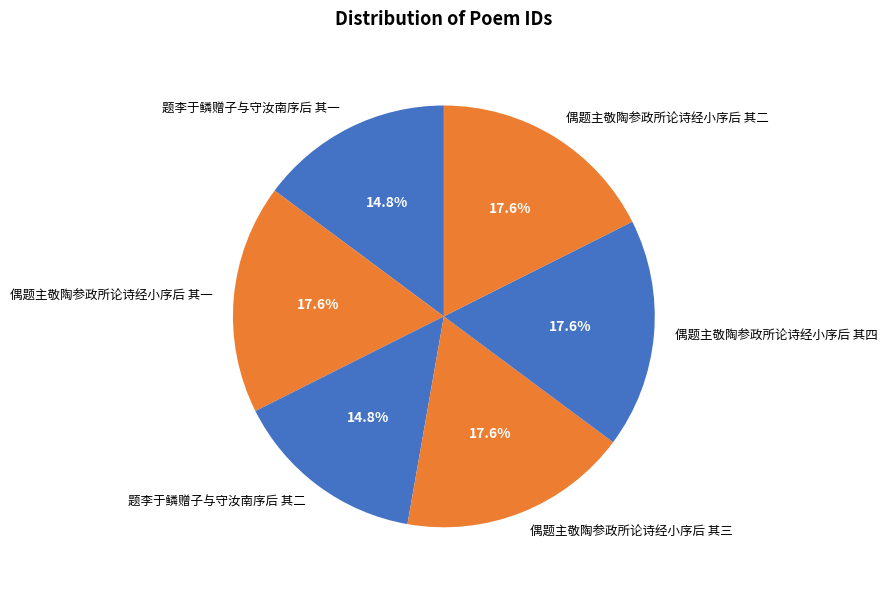

Is 偶题主敬陶参政所论诗经小序后 其二 the majority of the pie?

No